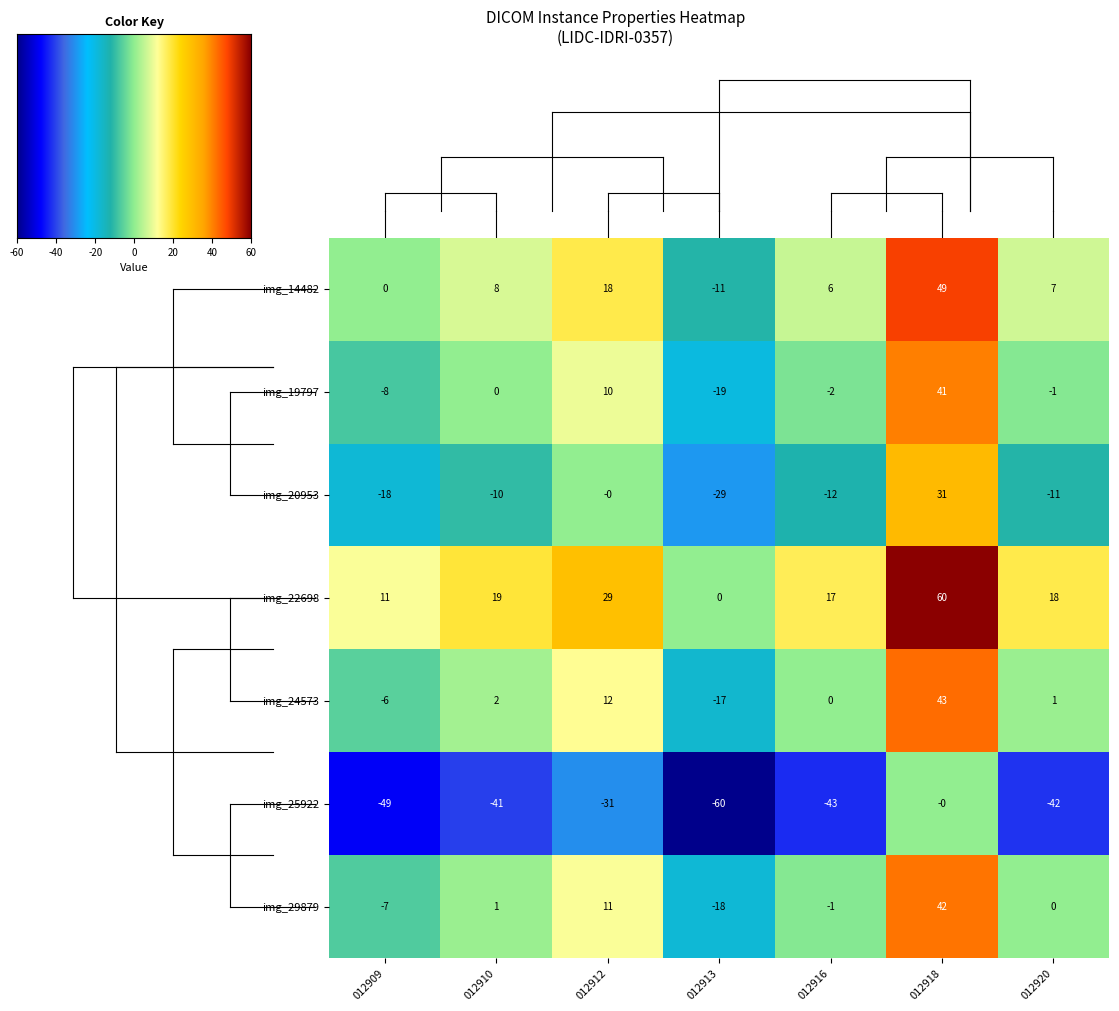

Rank the series at 012909 from lowest to highest value.

img_25922, img_20953, img_19797, img_29879, img_24573, img_14482, img_22698